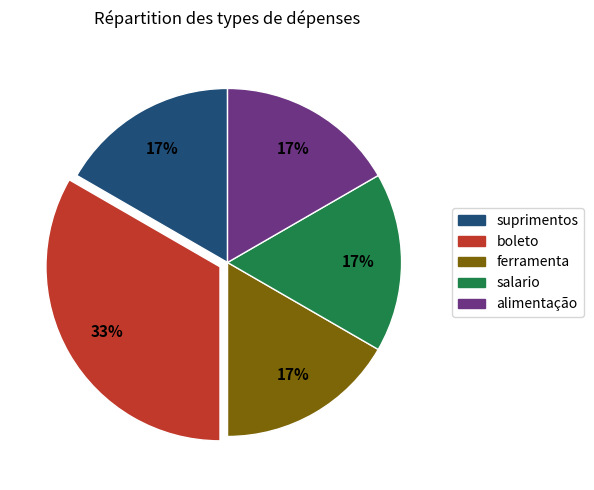

Count the number of slices in the pie.

5